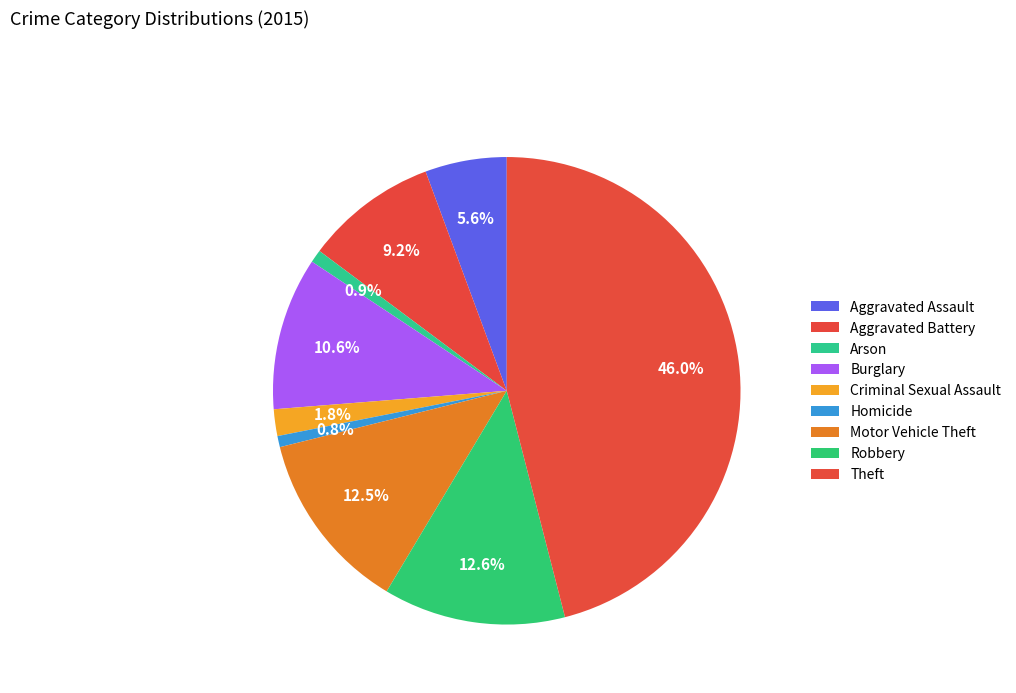

To the nearest percent, what portion does Arson represent?

1%